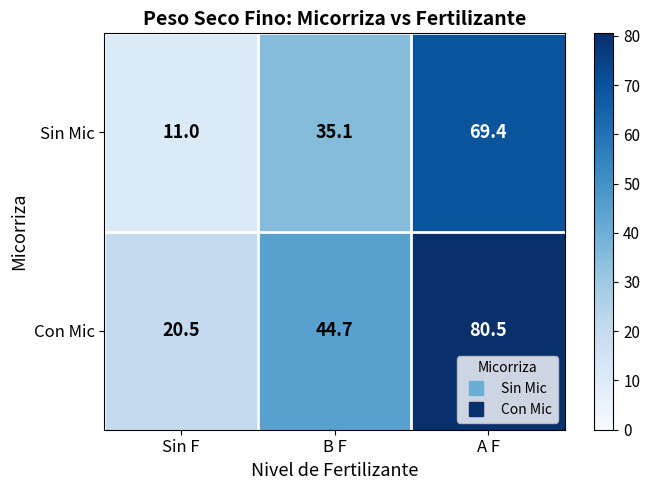

The value of Con Mic at B F is 44.7. True or false?

True